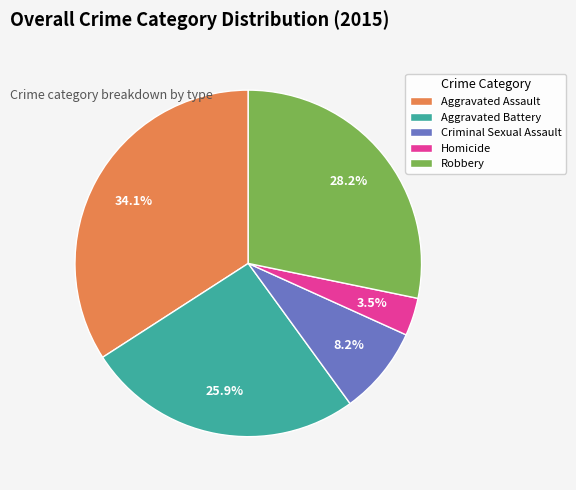

Which has a higher value, Homicide or Aggravated Assault?

Aggravated Assault